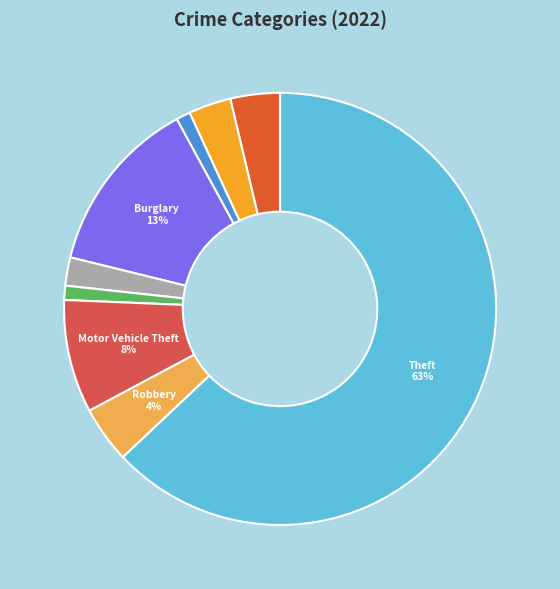

Which slice is the smallest?

Arson